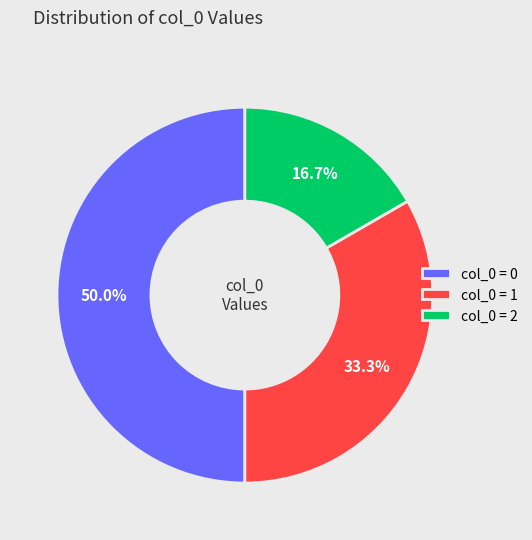

How many segments does this pie chart have?

3